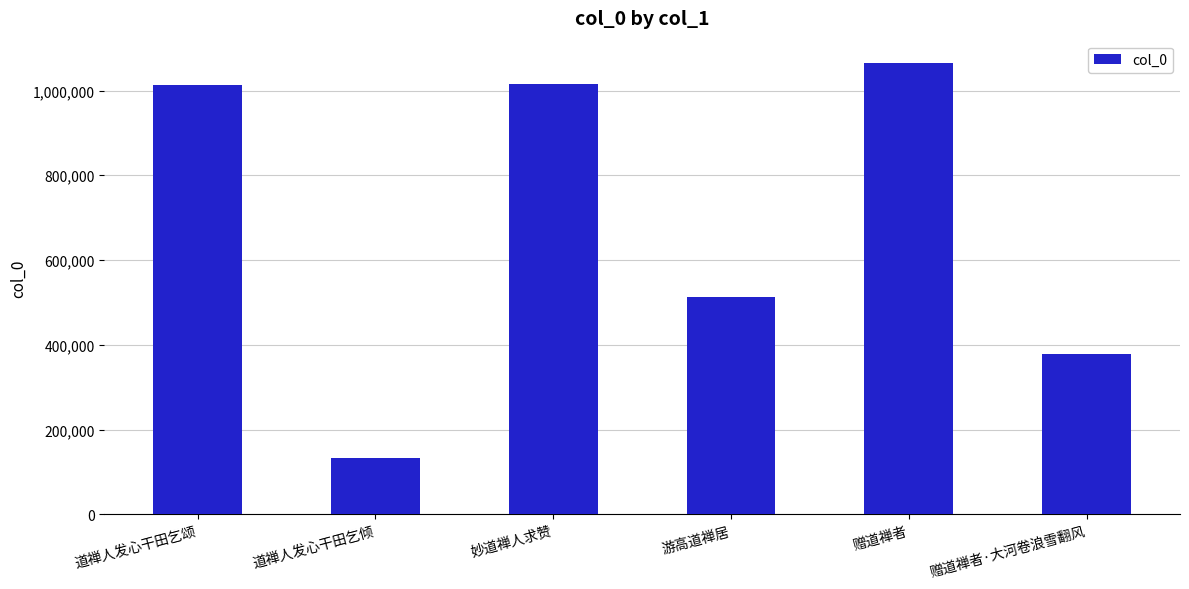

What is the value of the 2nd bar from the left?

133616